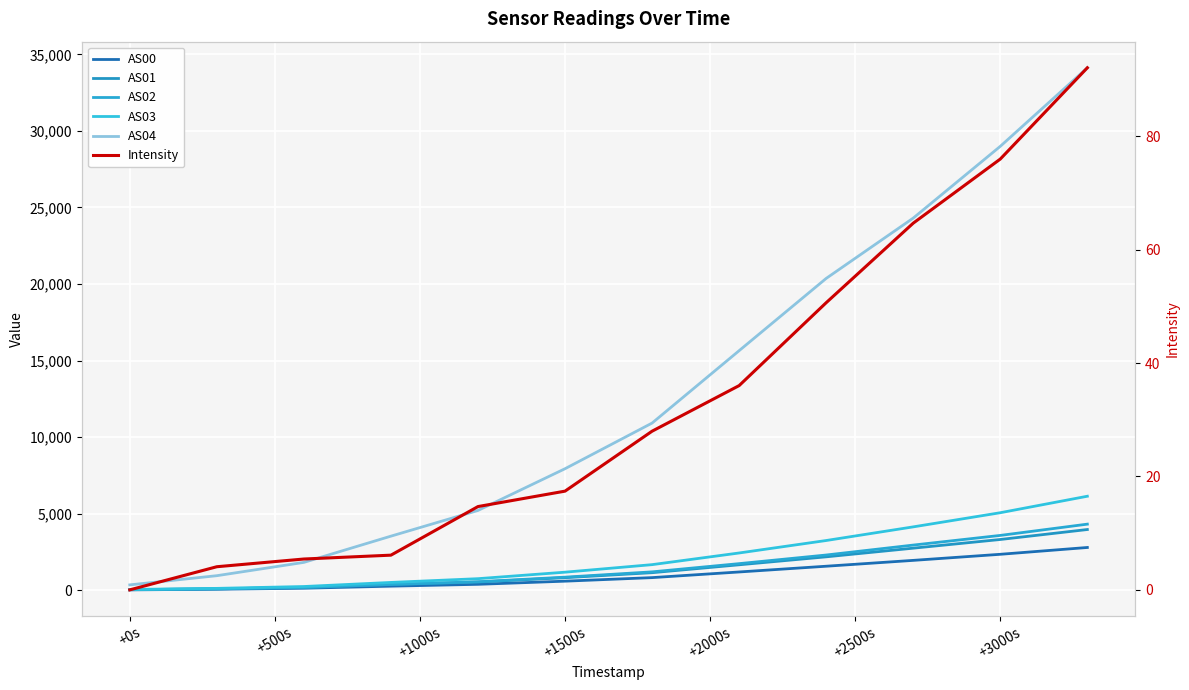

Between +-500s and +2500s, which is larger?

+2500s